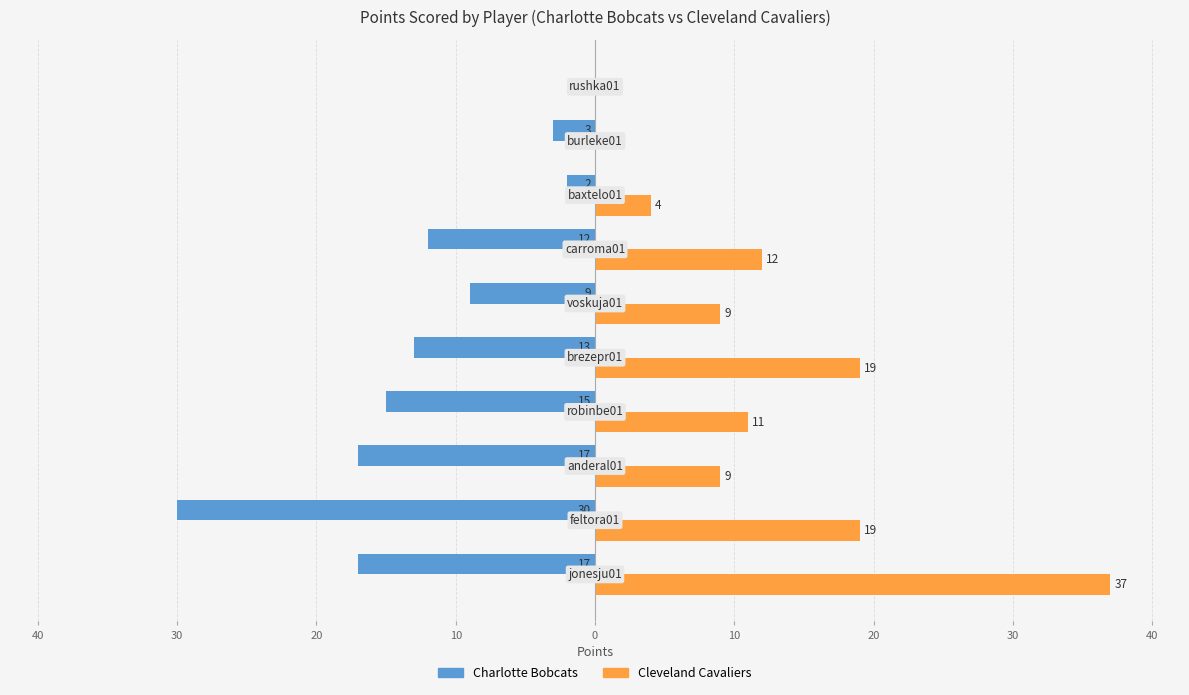

What are all the series names shown in the legend?

Charlotte Bobcats, Cleveland Cavaliers